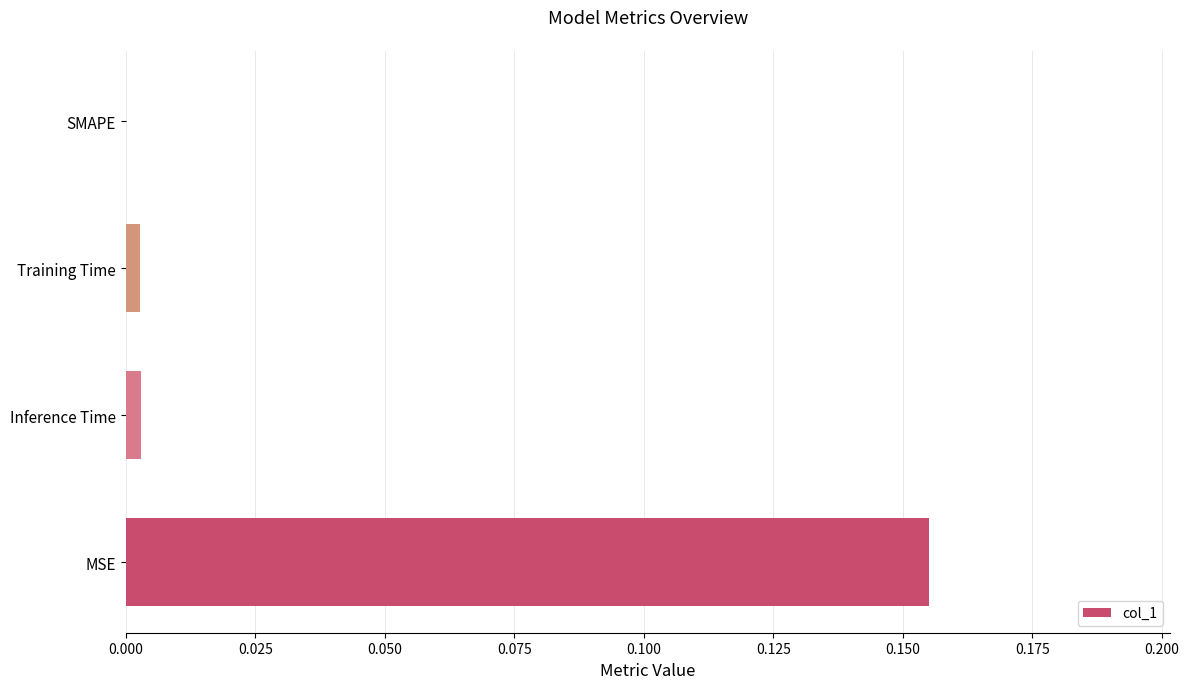

Which label corresponds to the largest value in the chart?

MSE